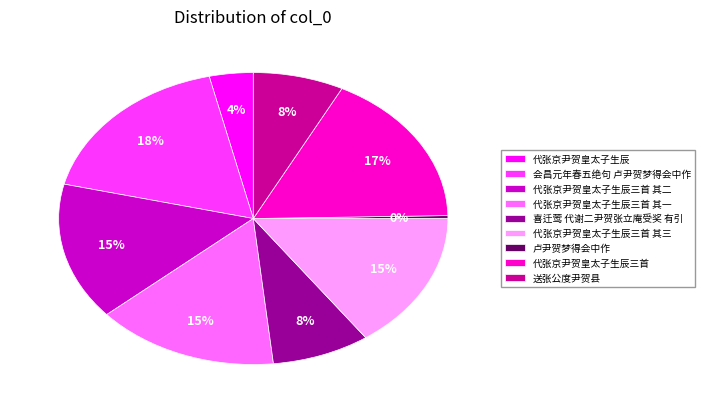

Between 代张京尹贺皇太子生辰 and 会昌元年春五绝句 卢尹贺梦得会中作, which is larger?

会昌元年春五绝句 卢尹贺梦得会中作